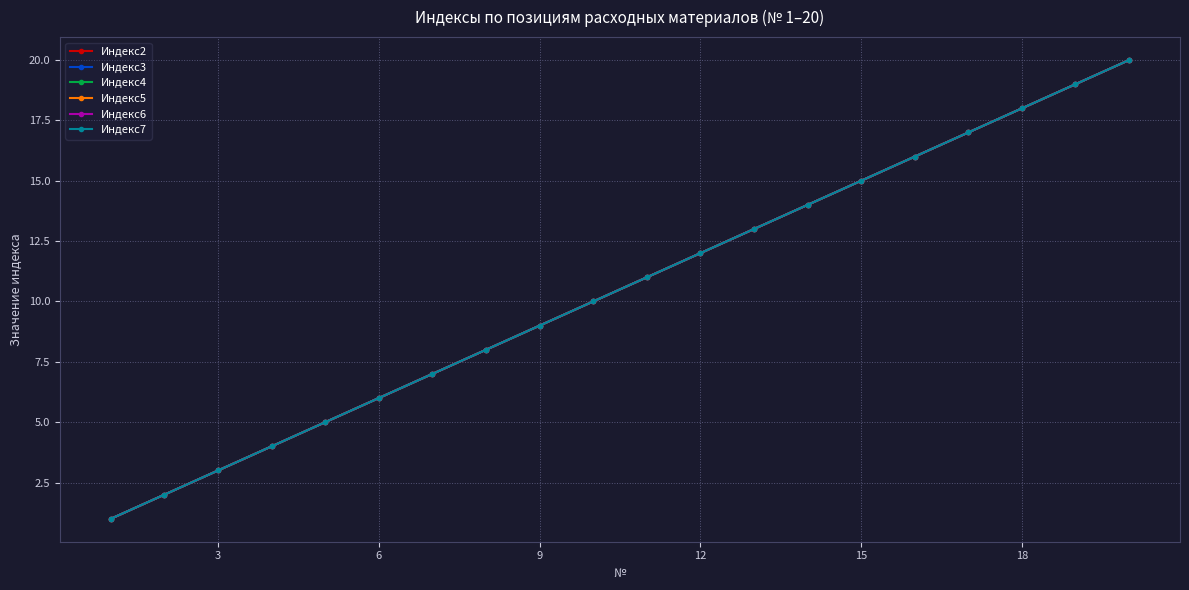

What is the average value of the Индекс3 series?

10